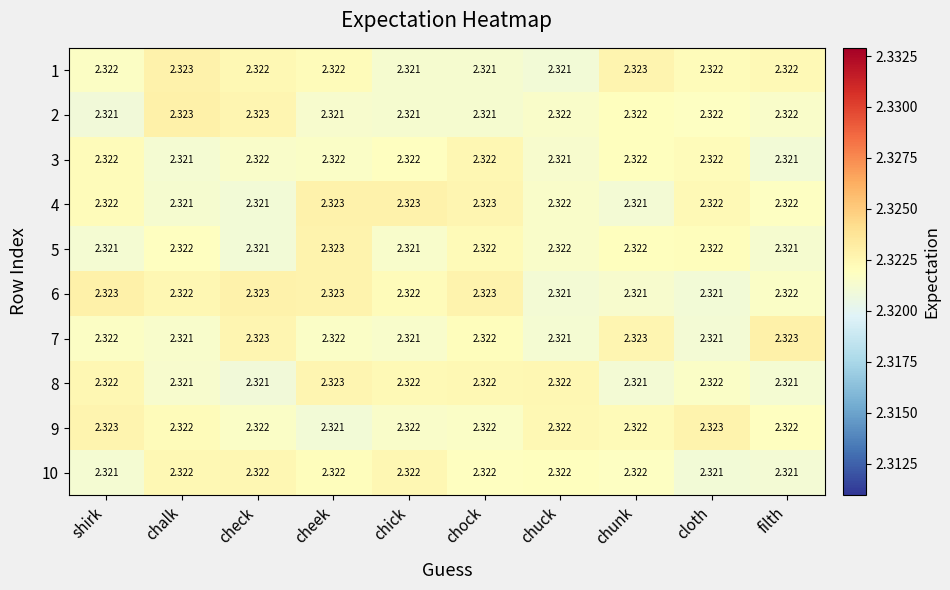

At which category is the sum across all series the highest?

cheek